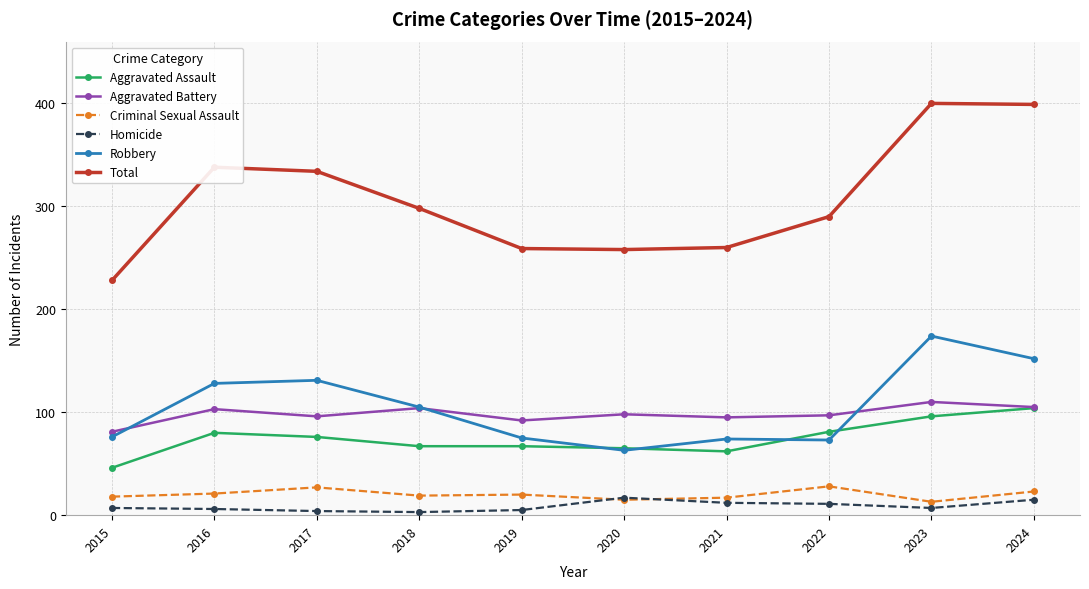

True or false: Aggravated Assault and Total cross at least once.

False